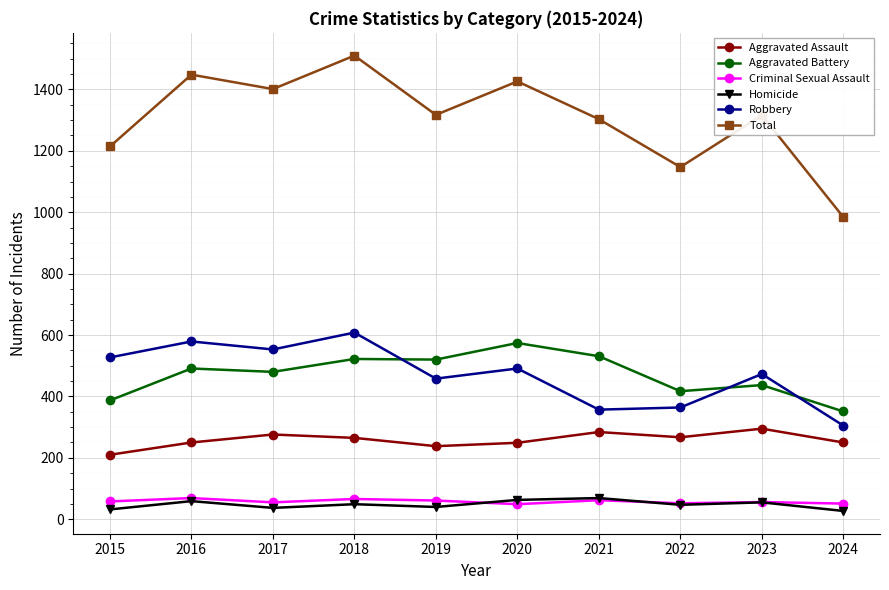

Which series changed the most between 2022 and 2023?

Total